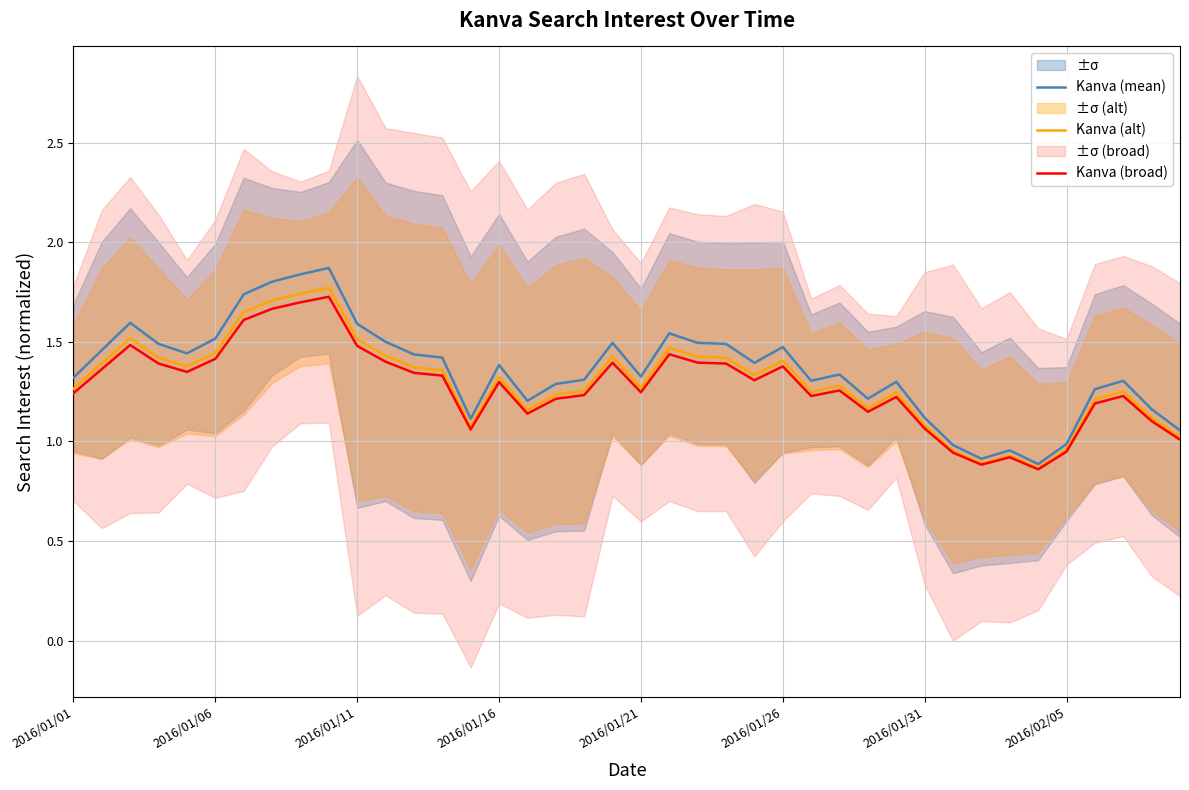

At how many categories does at least one series exceed 1?

35